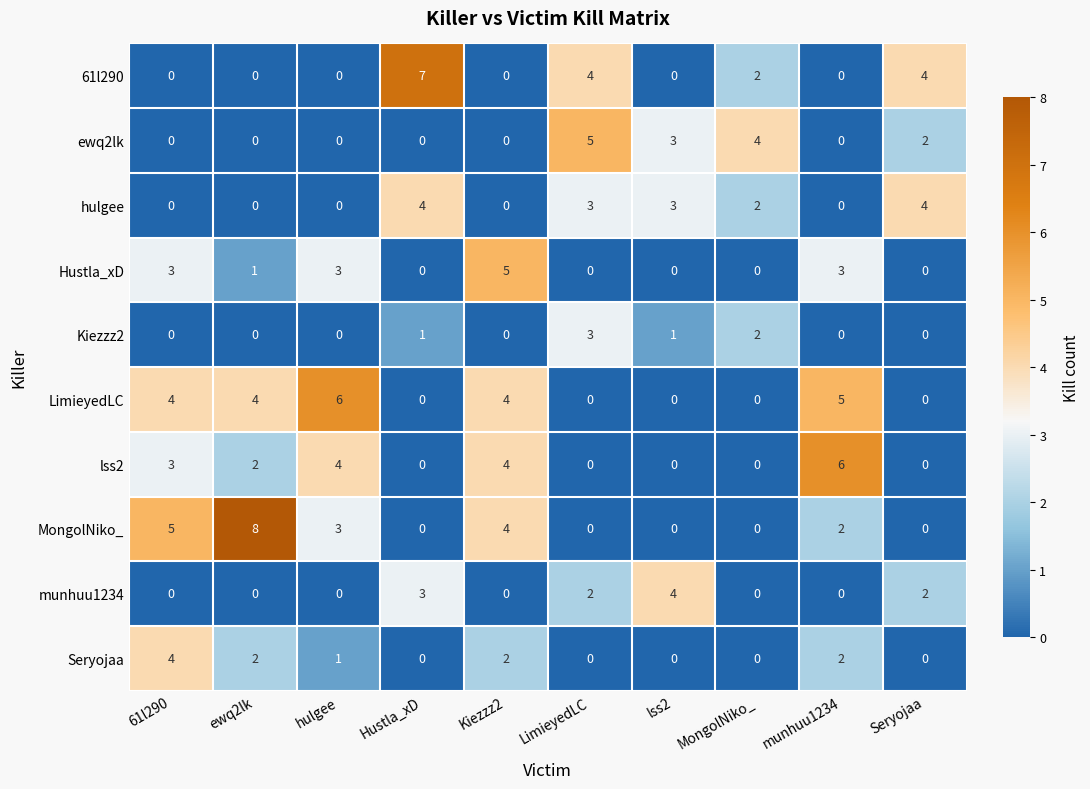

How many distinct data groups are displayed?

10